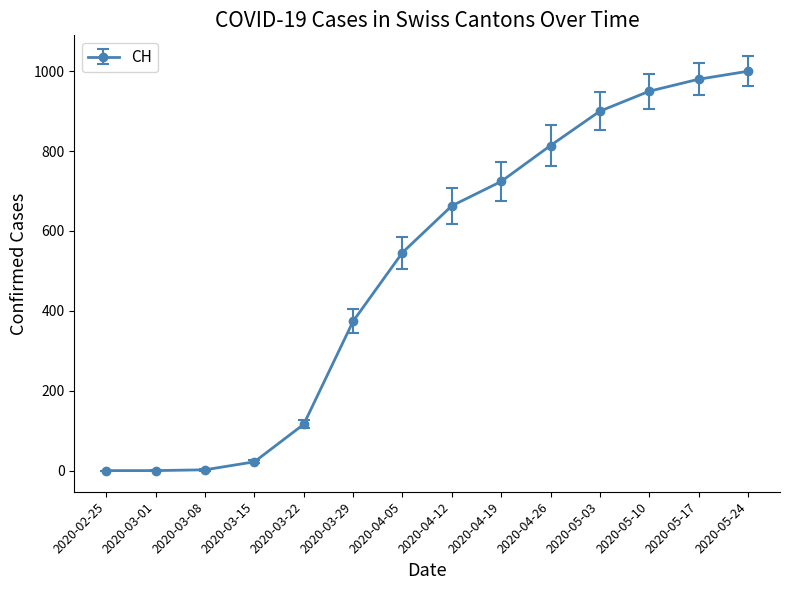

What is the greatest value displayed?

1000